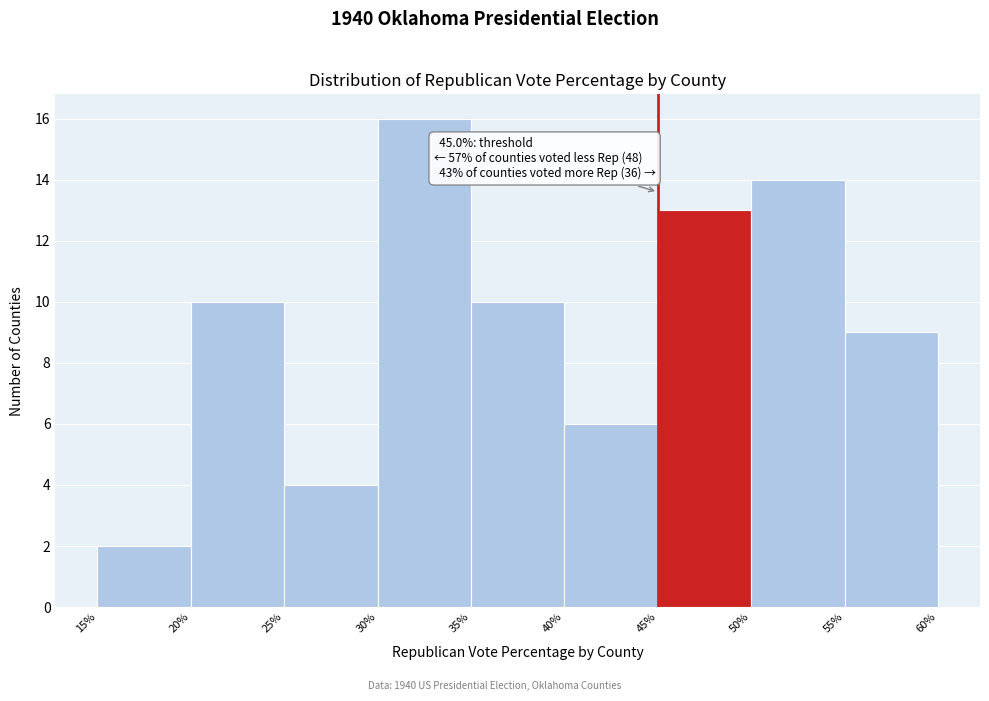

Which range on the x-axis has the tallest bar?

30% to 35%